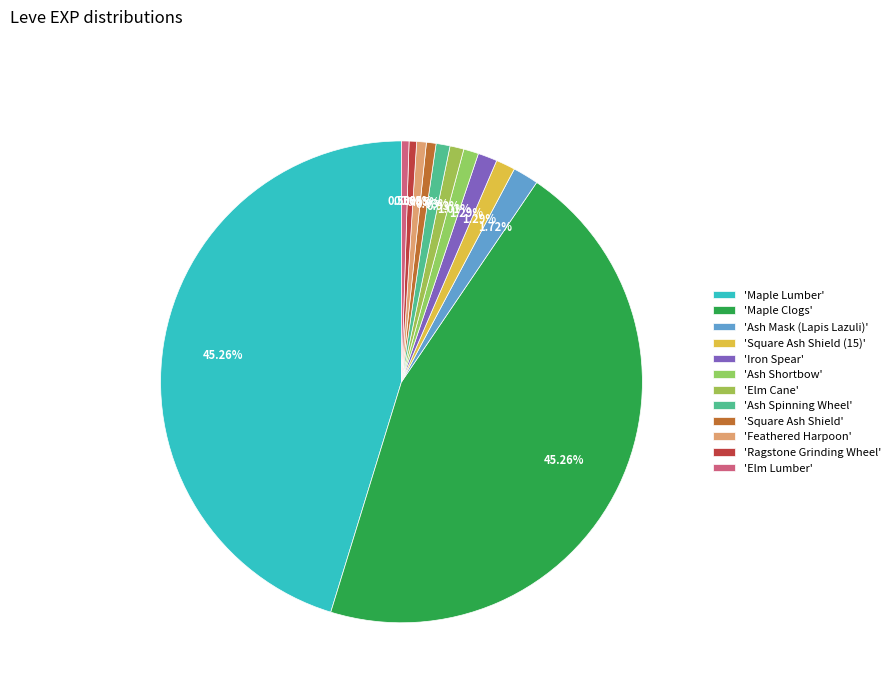

Count the number of slices in the pie.

12